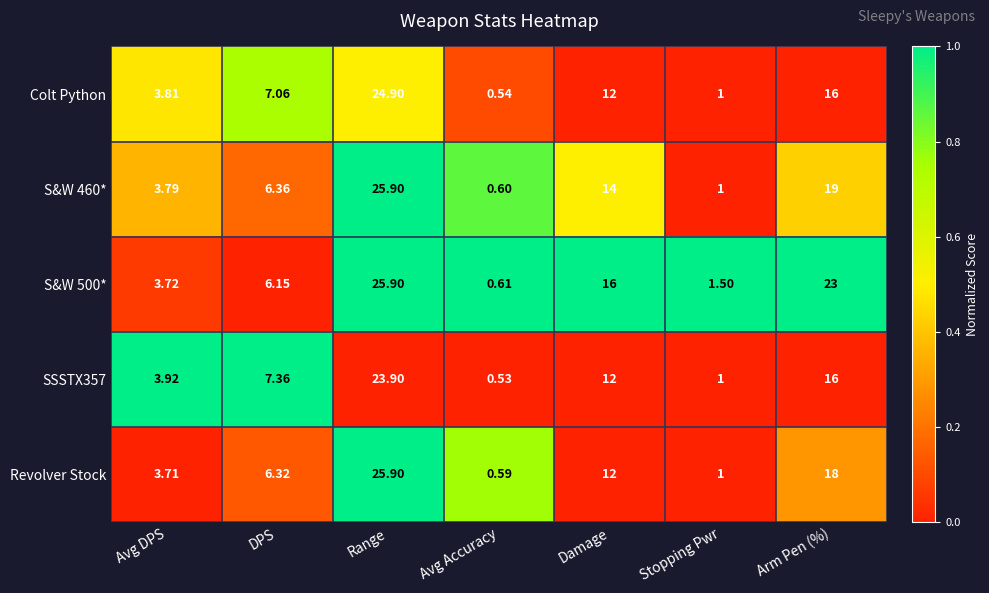

Which category has the highest value in the Revolver Stock series?

Range